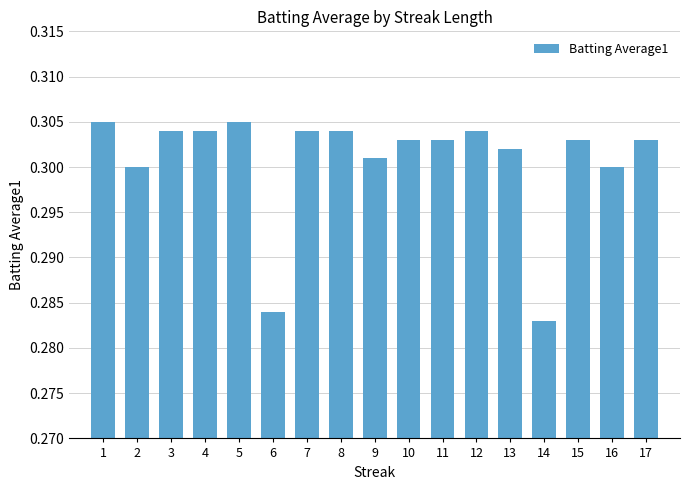

The chart shows a value of 0.3 at 9. True or false?

True